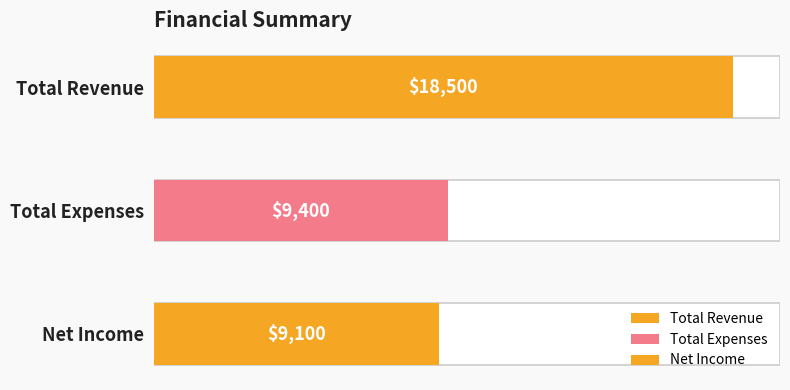

True or false: the data shows 18500 at Total Revenue.

True